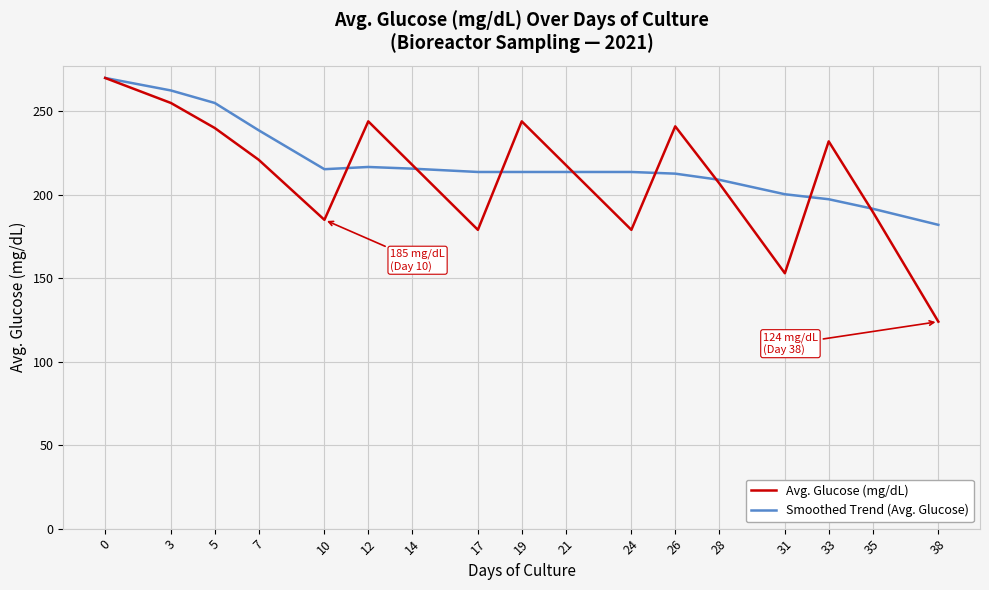

Which series has the largest total across all categories?

Smoothed Trend (Avg. Glucose)